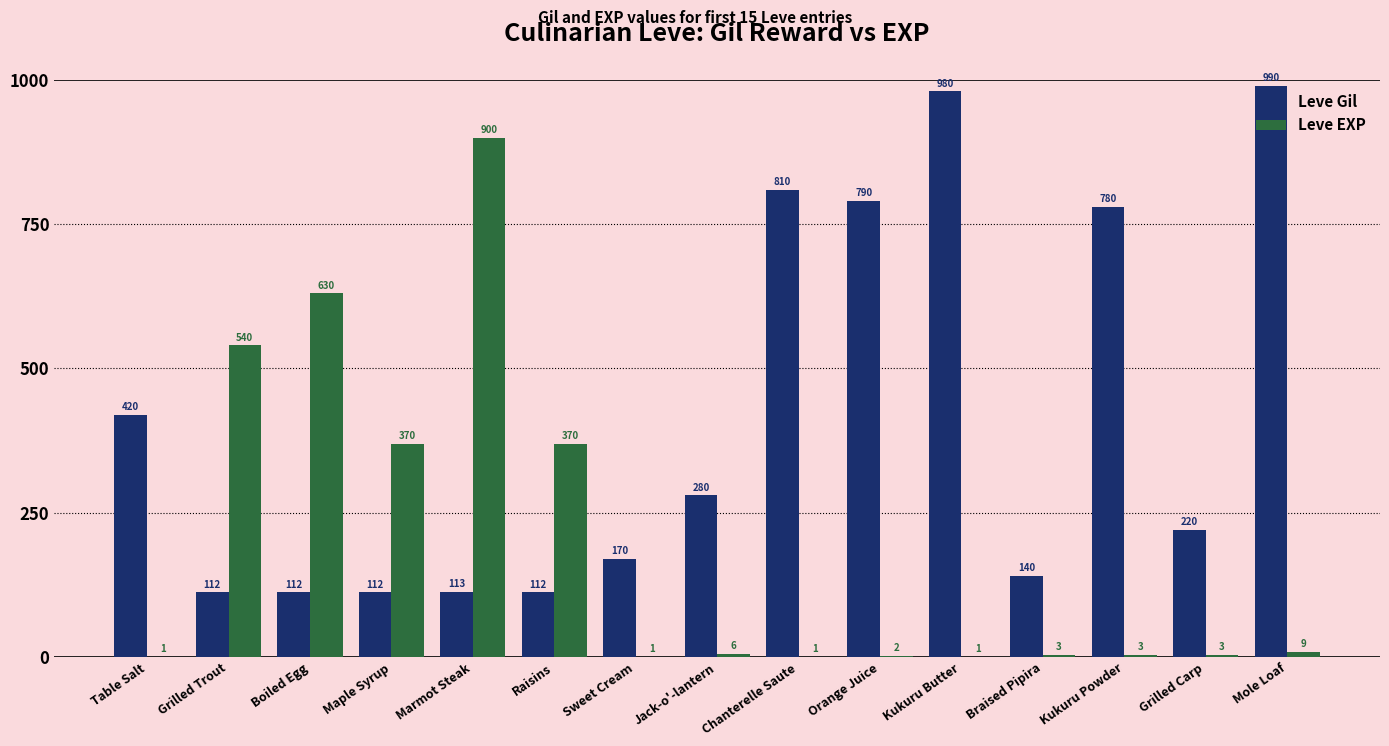

Is the value of Leve Gil at Maple Syrup greater than the value of Leve EXP at Jack-o'-lantern?

Yes